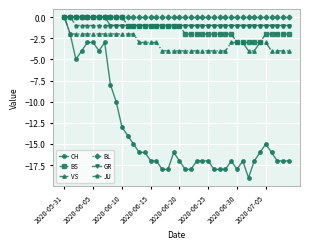

What is the lowest value of the VS series?

-4